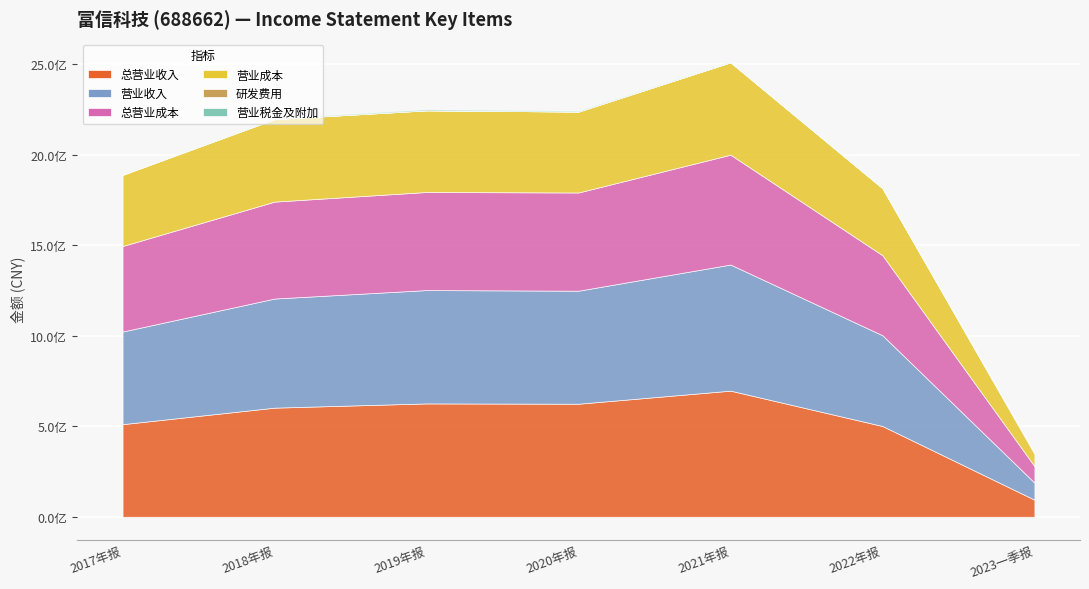

List the labels in order of OPERATE_INCOME value, largest first.

2021年报, 2019年报, 2020年报, 2018年报, 2017年报, 2022年报, 2023一季报